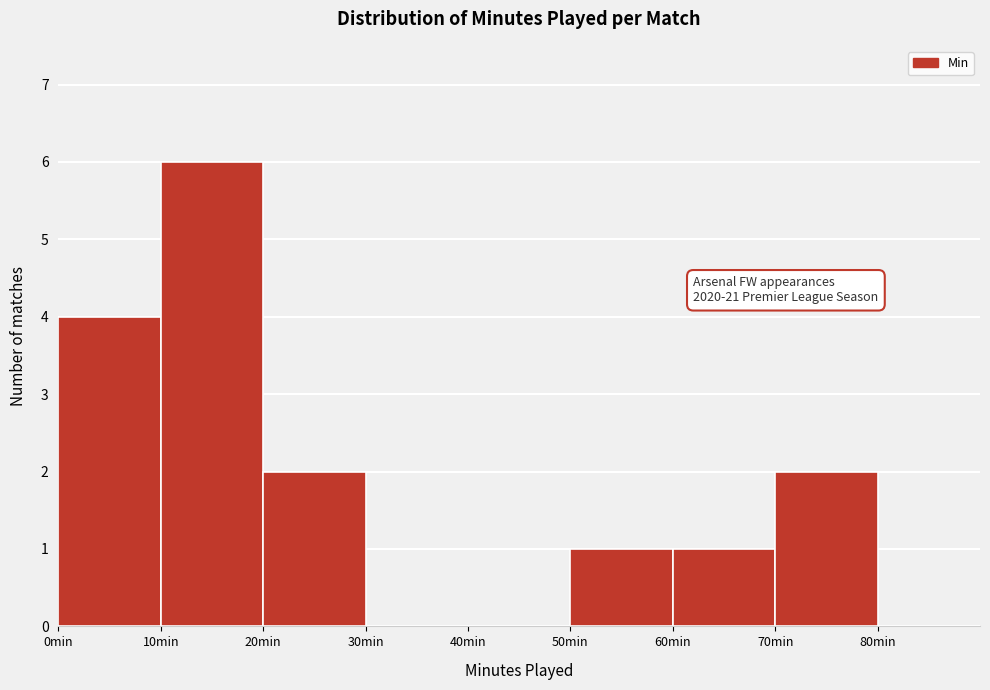

Which range on the x-axis has the tallest bar?

10 to 20